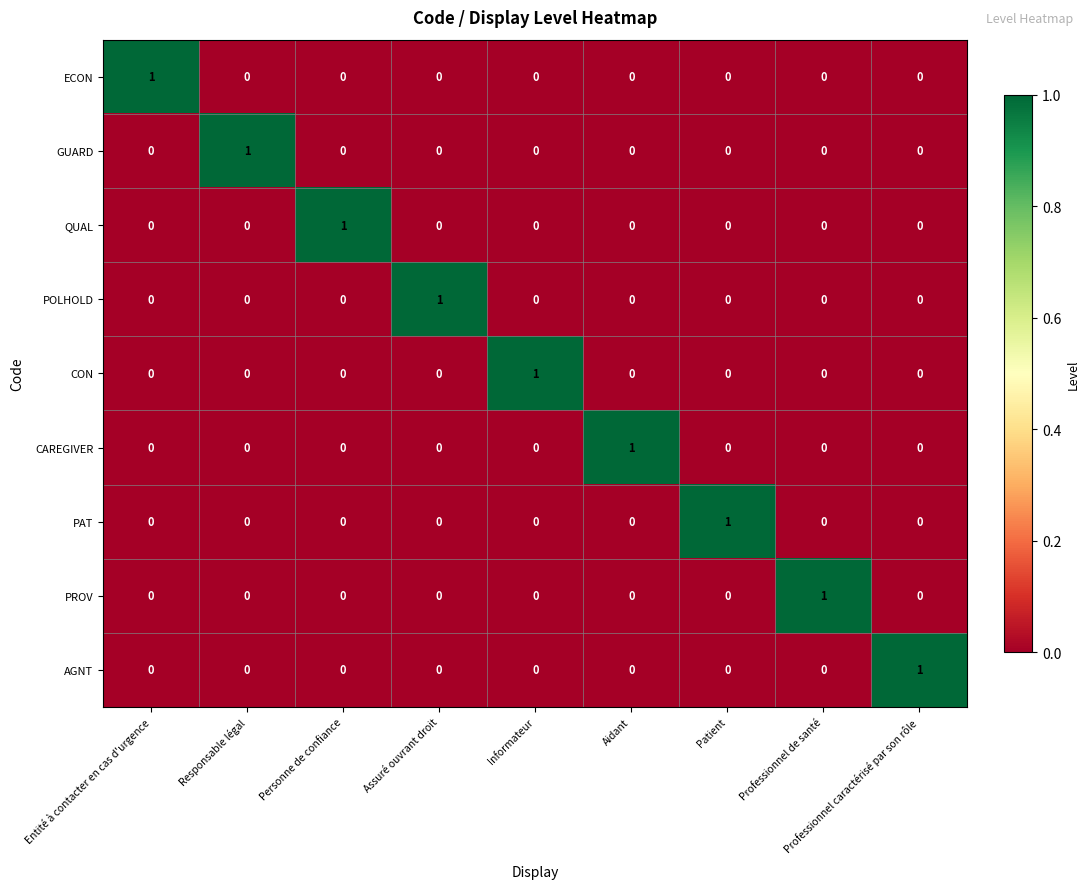

The value of CON at Personne de confiance is 1. True or false?

False